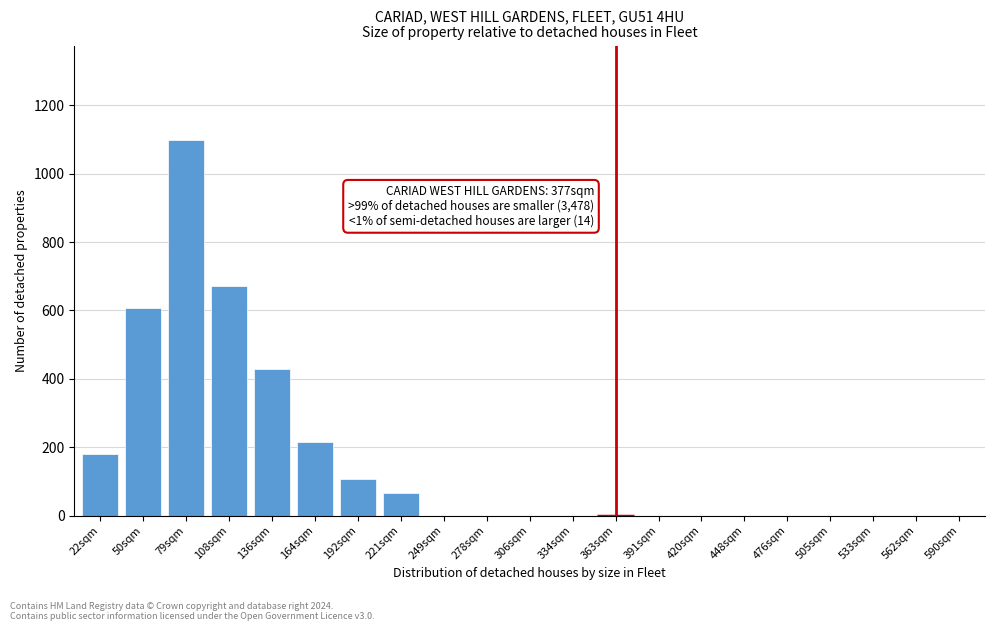

Reading right to left, list all the values displayed in this chart.

590sqm=0	562sqm=0	533sqm=0	505sqm=0	476sqm=0	448sqm=0	420sqm=0	391sqm=0	363sqm=0	334sqm=0	306sqm=0	278sqm=0	249sqm=0	221sqm=65	192sqm=108	164sqm=215	136sqm=428	108sqm=672	79sqm=1100	50sqm=608	22sqm=181